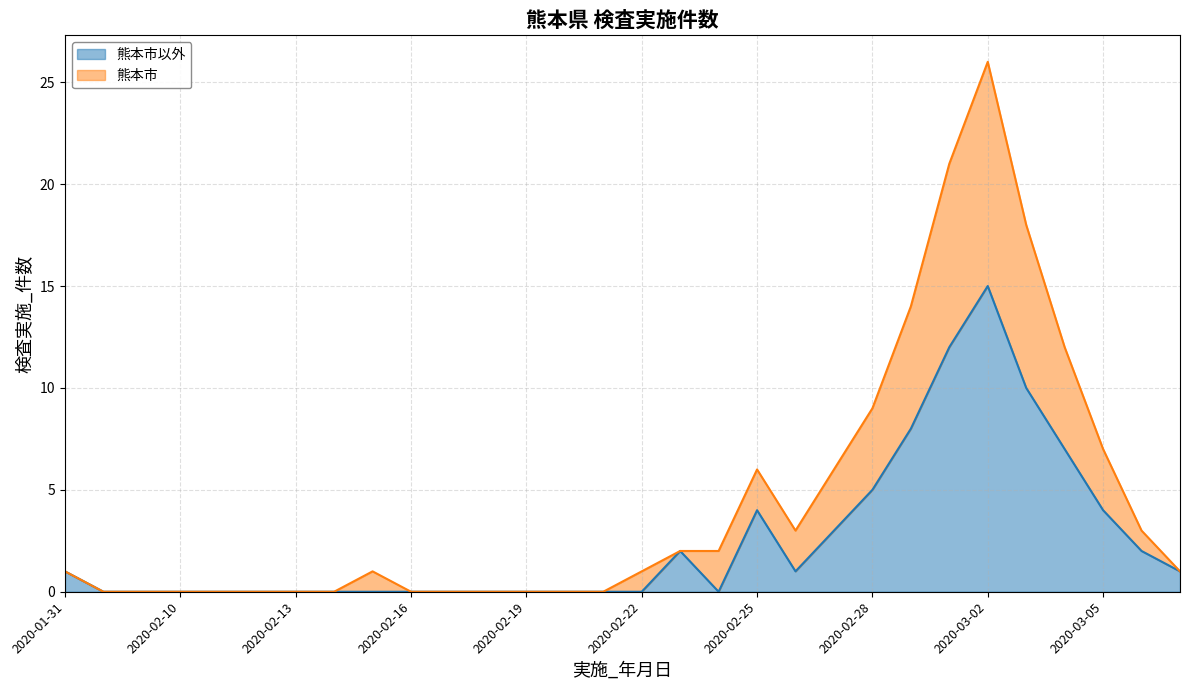

How many interior local peaks does the 熊本市 series have?

3